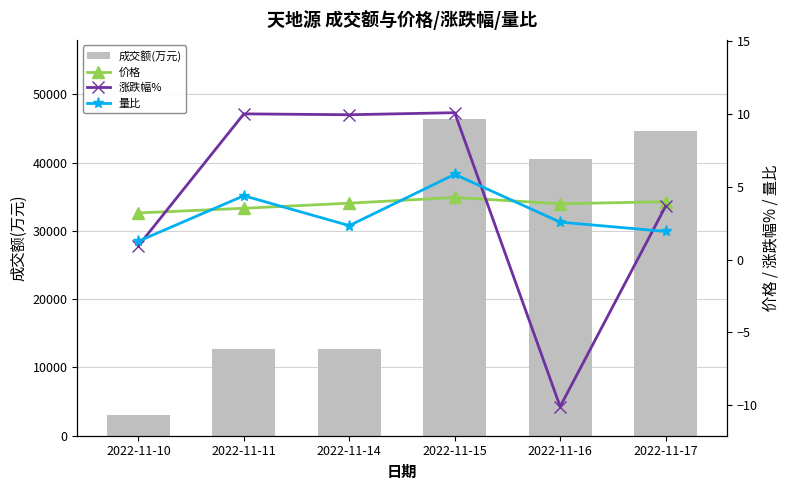

Which series has the widest spread of values?

成交额(万元)